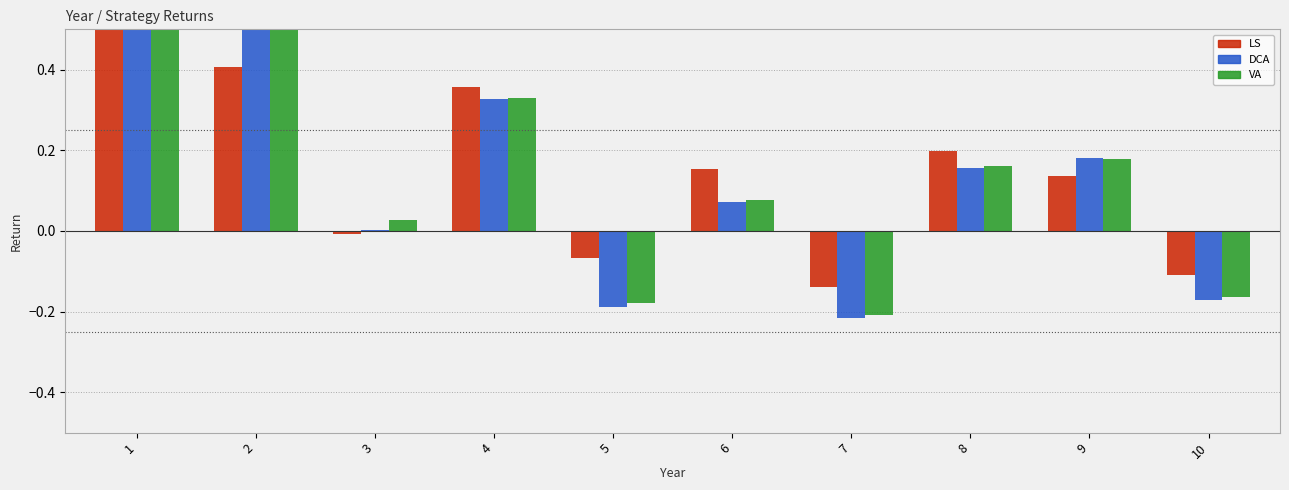

How many groups of bars are there?

10